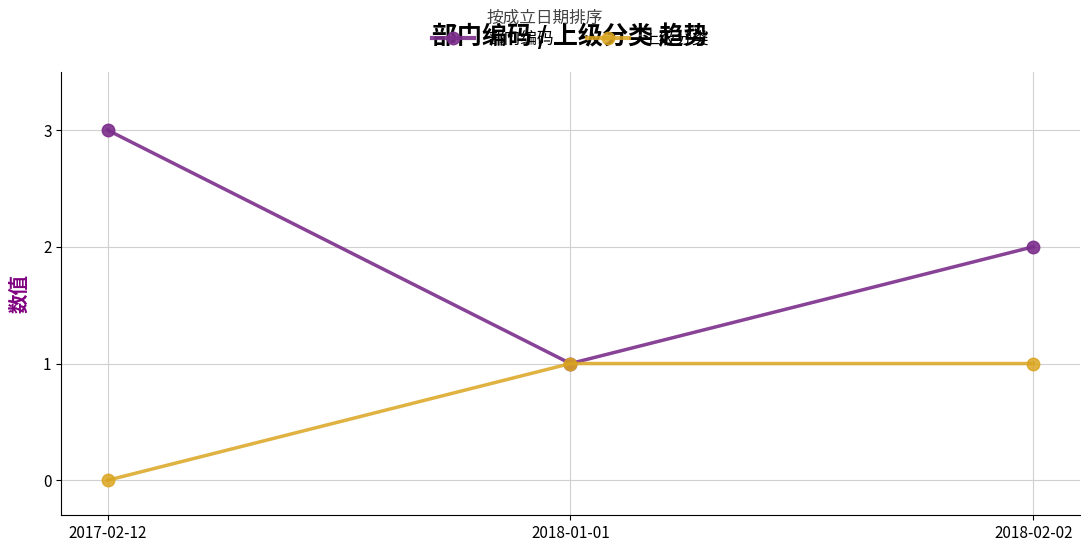

What is the label of the 2nd point from the right?

2018-01-01